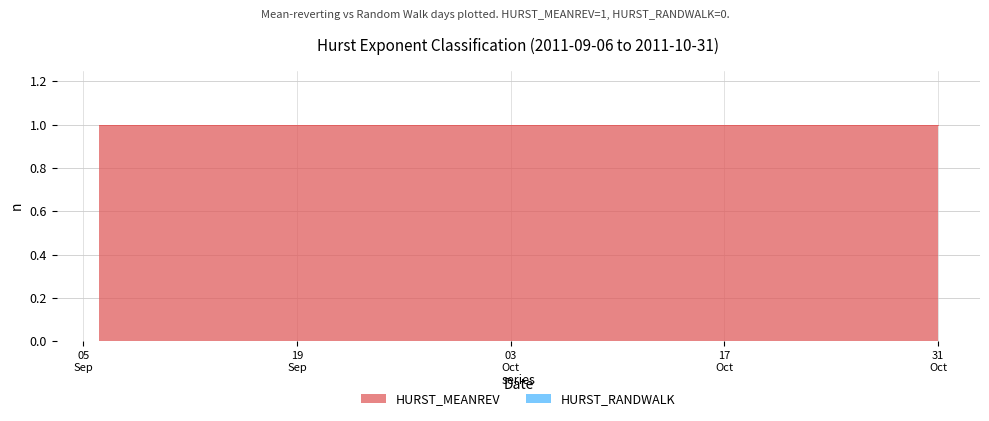

At which label does HURST_RANDWALK reach its minimum?

2011-09-06